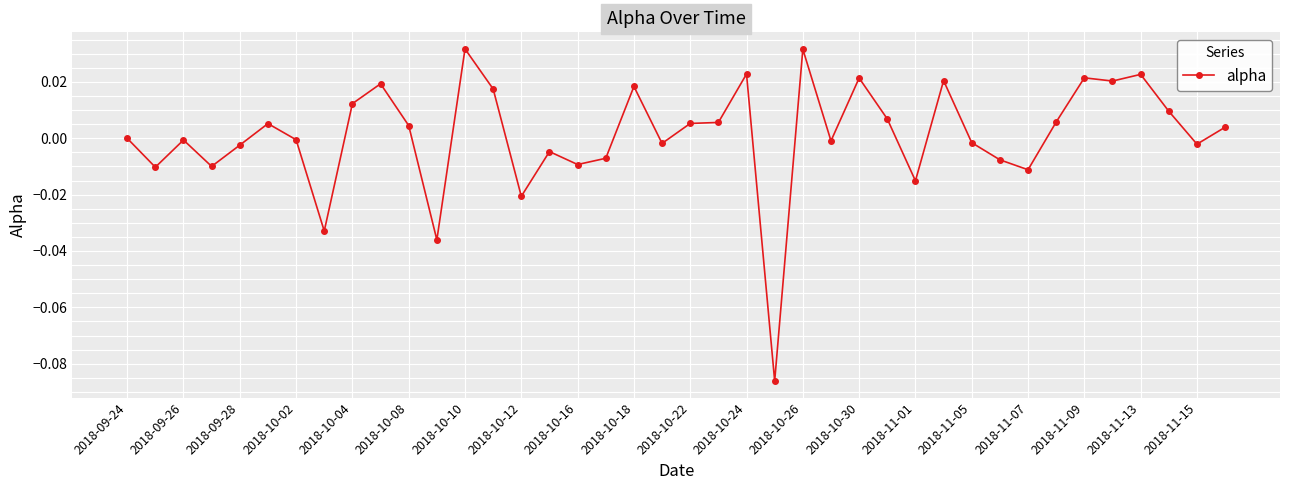

True or false: there are more than 0 points higher than both neighbors.

True